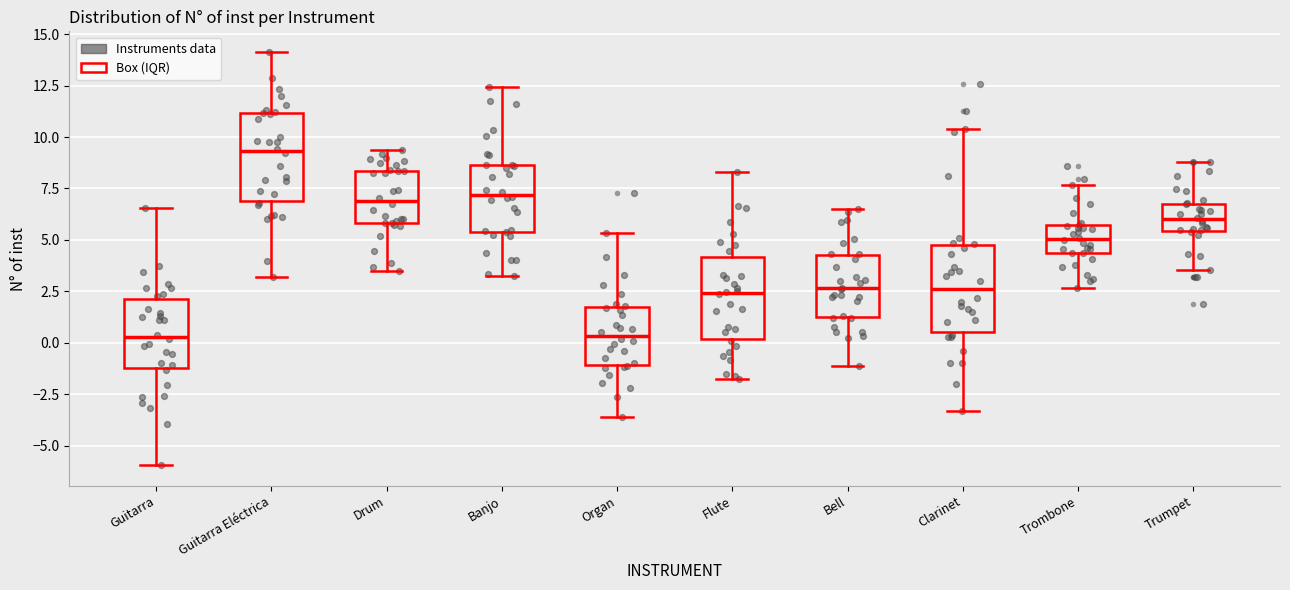

Reading left to right, read every box against the y-axis: the position of its median line, the range the box covers, and the ends of its whiskers. The values are not printed on the chart, so give them approximately, as read against the axis.

Guitarra: median 0.5, box -1.0 to 2.0, whiskers -6.0 to 6.5
Guitarra Eléctrica: median 9.5, box 7.0 to 11.0, whiskers 3.0 to 14.0
Drum: median 7.0, box 6.0 to 8.5, whiskers 3.5 to 9.5
Banjo: median 7.0, box 5.5 to 8.5, whiskers 3.0 to 12.5
Organ: median 0.5, box -1.0 to 1.5, whiskers -3.5 to 5.5
Flute: median 2.5, box 0.0 to 4.0, whiskers -2.0 to 8.5
Bell: median 2.5, box 1.0 to 4.0, whiskers -1.0 to 6.5
Clarinet: median 2.5, box 0.5 to 4.5, whiskers -3.5 to 10.5
Trombone: median 5.0, box 4.5 to 5.5, whiskers 2.5 to 7.5
Trumpet: median 6.0, box 5.5 to 7.0, whiskers 3.5 to 9.0